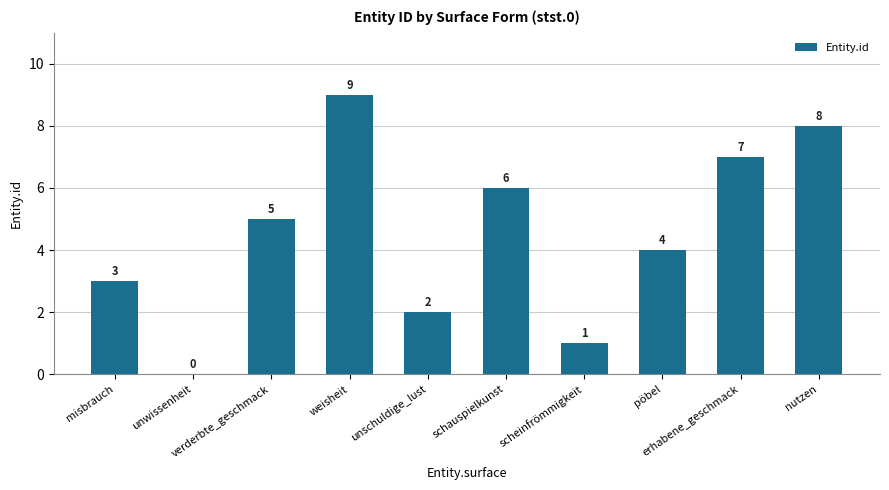

What is the sum of all values?

45